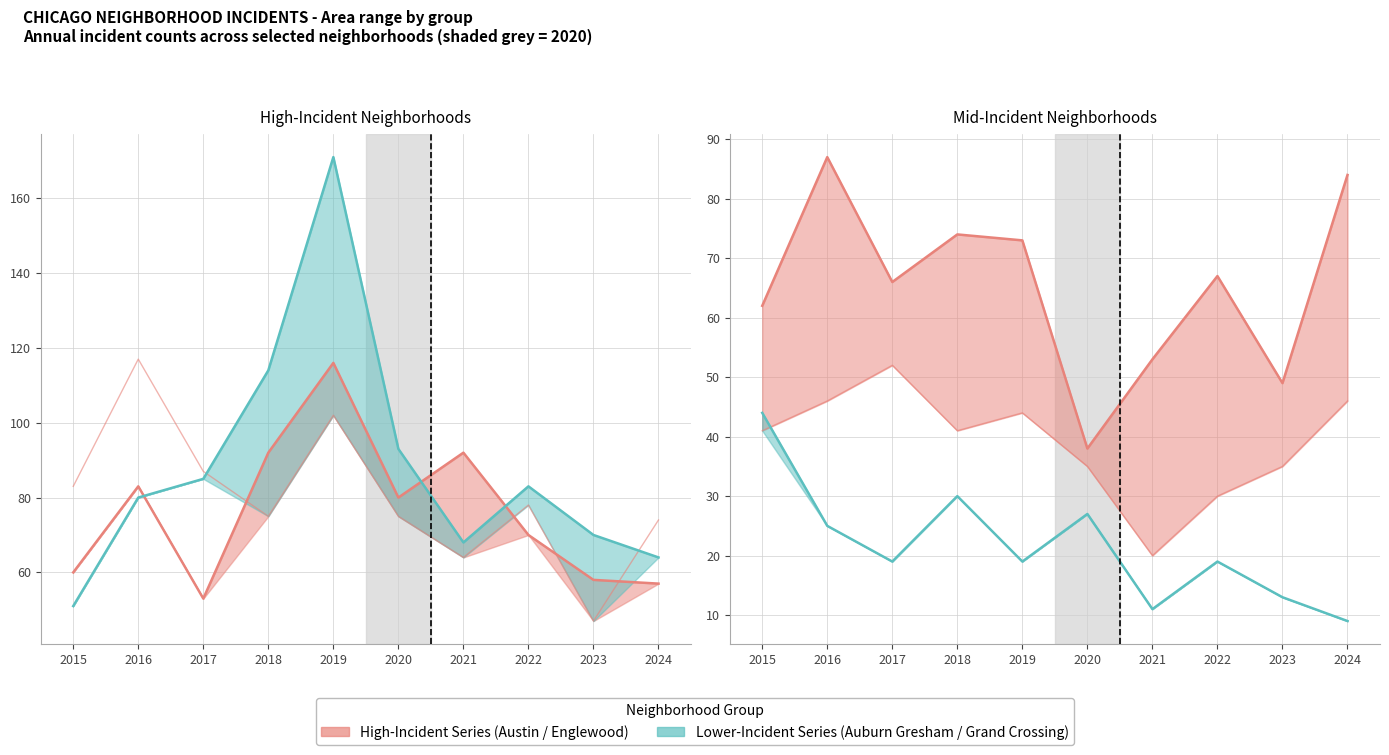

Which series changed the most between 2020 and 2023?

Englewood line